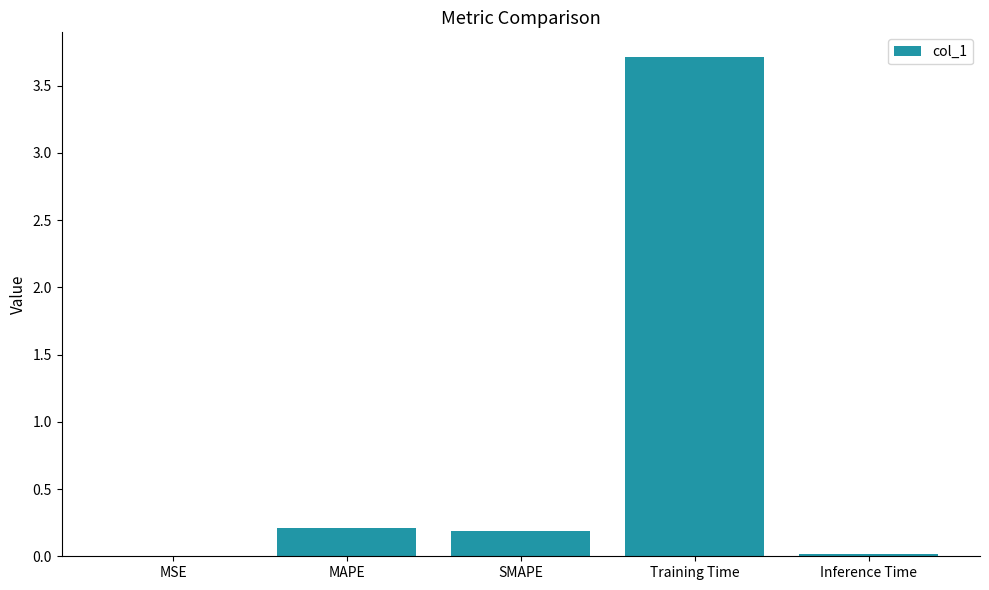

What is the approximate value at Training Time?

3.7